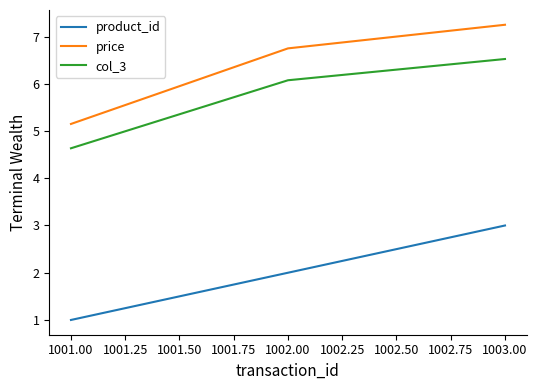

What is the average value of the col_3 series?

5.7